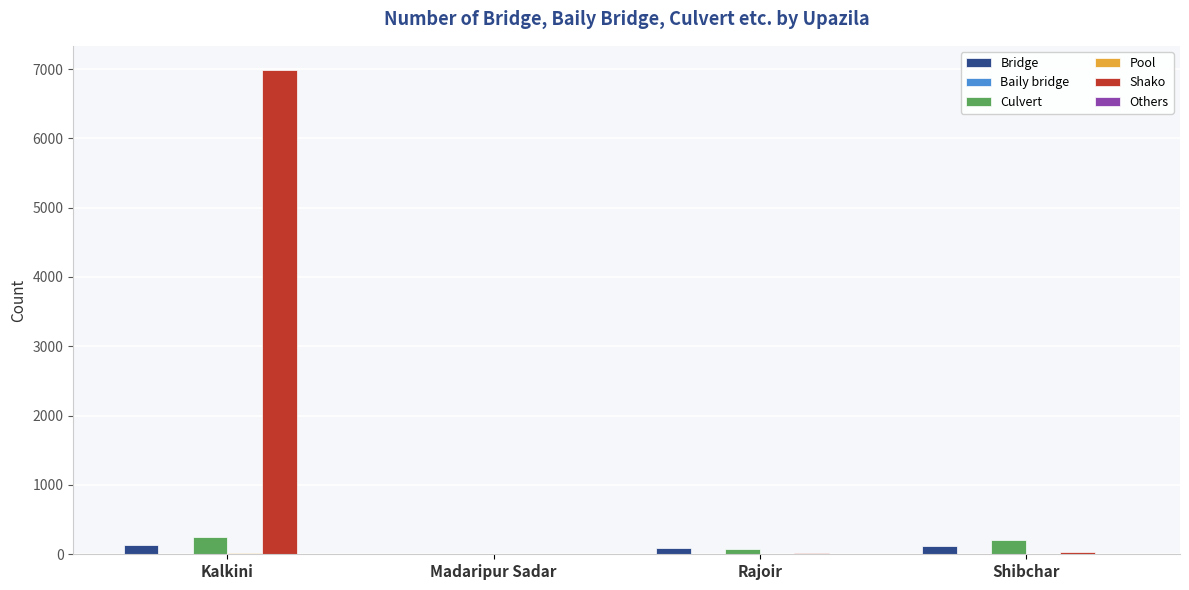

At which category is the sum across all series the highest?

Kalkini